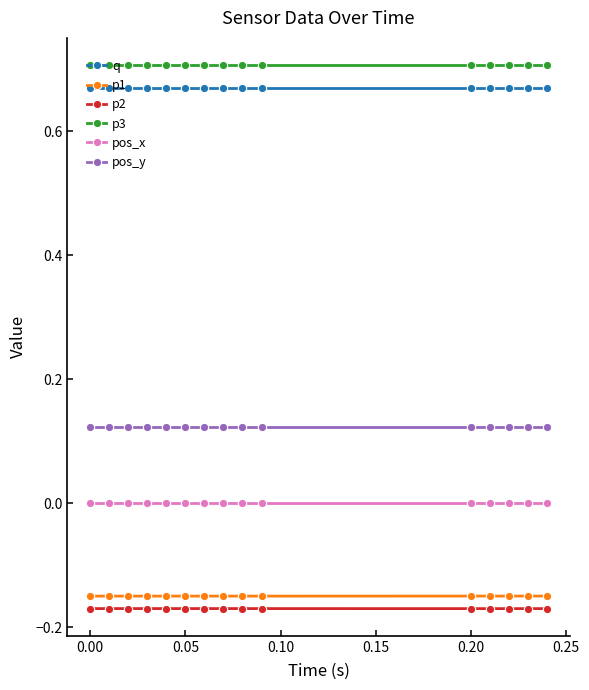

What are all the series names shown in the legend?

q, p1, p2, p3, pos_x, pos_y